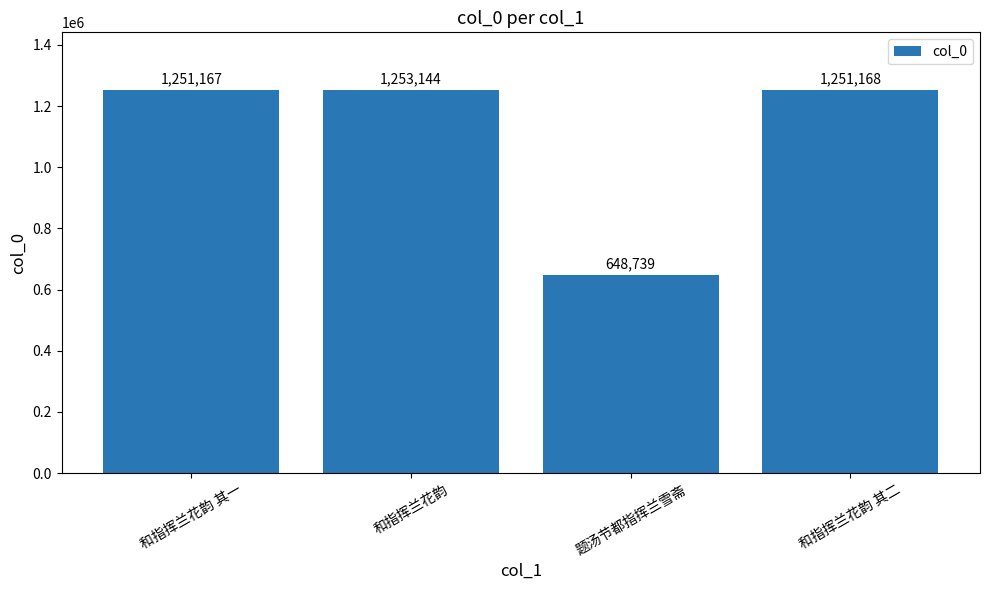

What is the maximum value shown in the chart?

1253144